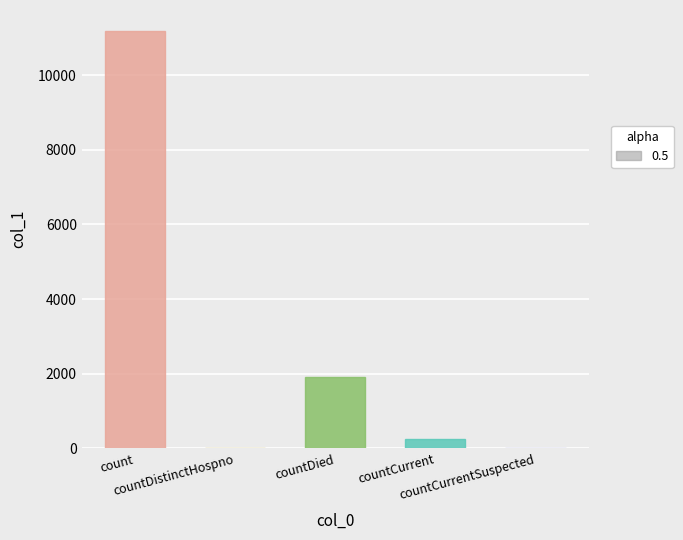

What is the greatest value displayed?

11186